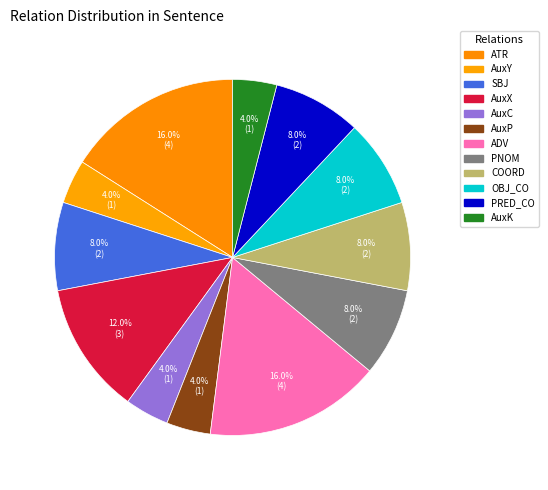

Which slice is the smallest?

AuxY